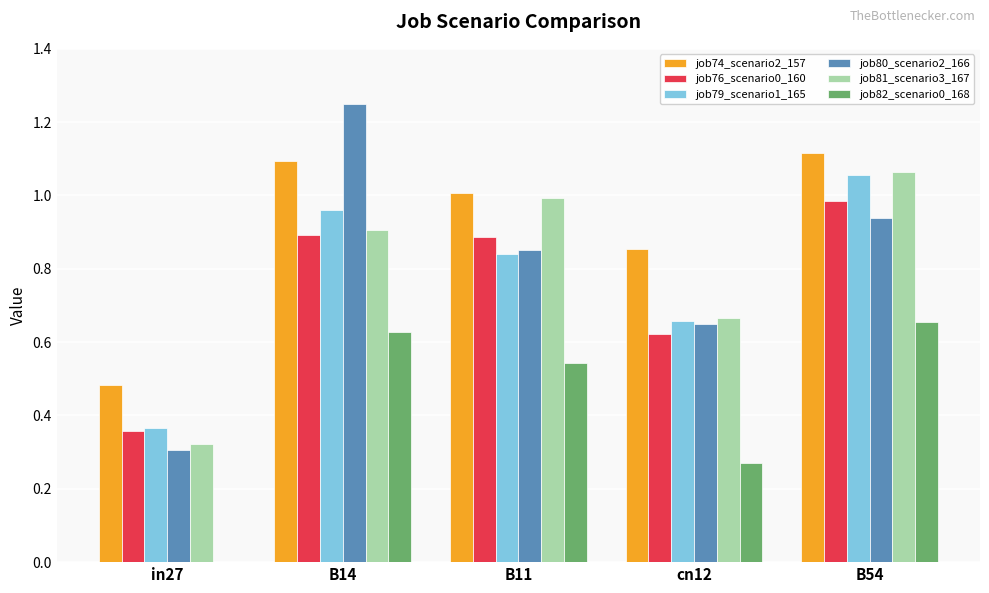

What is the sum of all job79_scenario1_165 values?

3.9